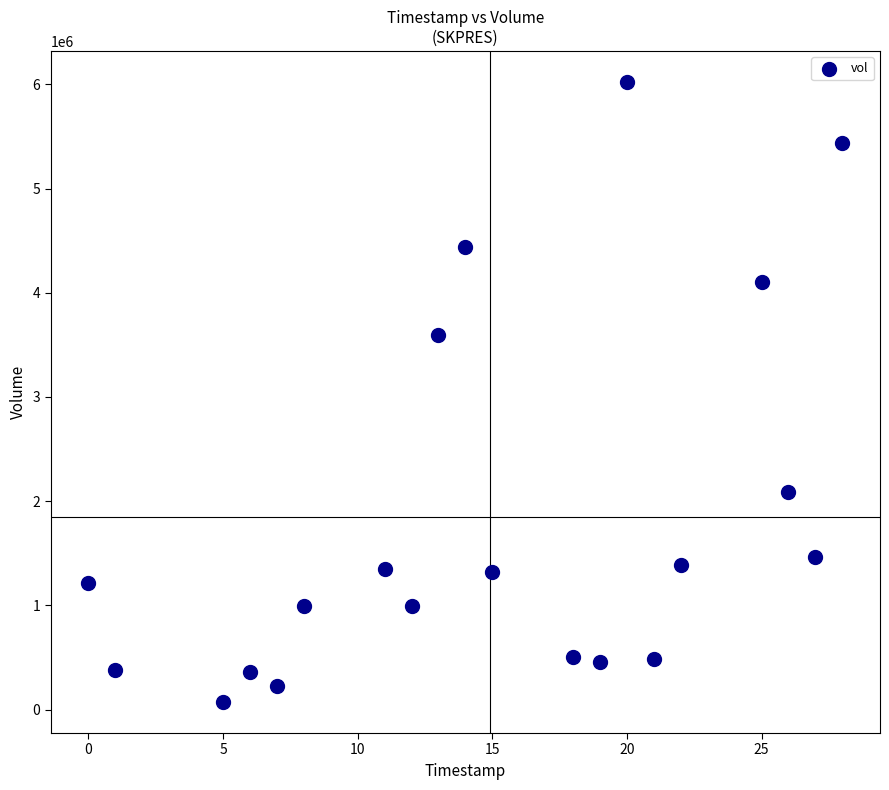

What is the range of Y values (max minus min)?

5948847